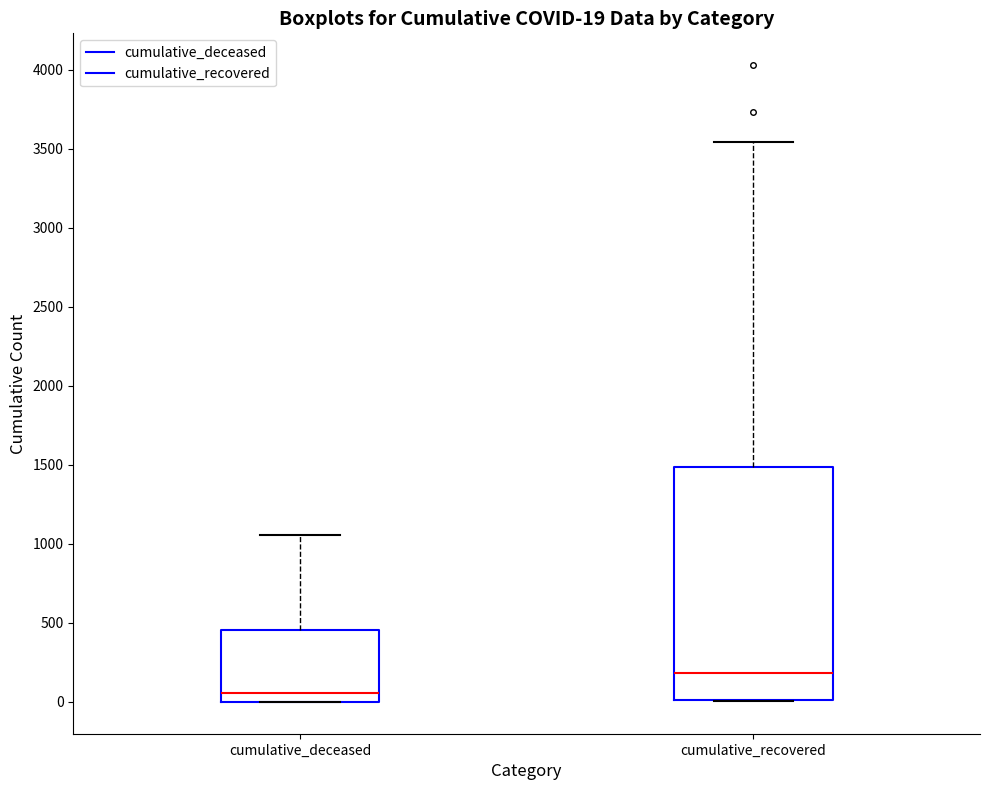

Which box is the tallest, from its lower edge to its upper edge?

cumulative_recovered